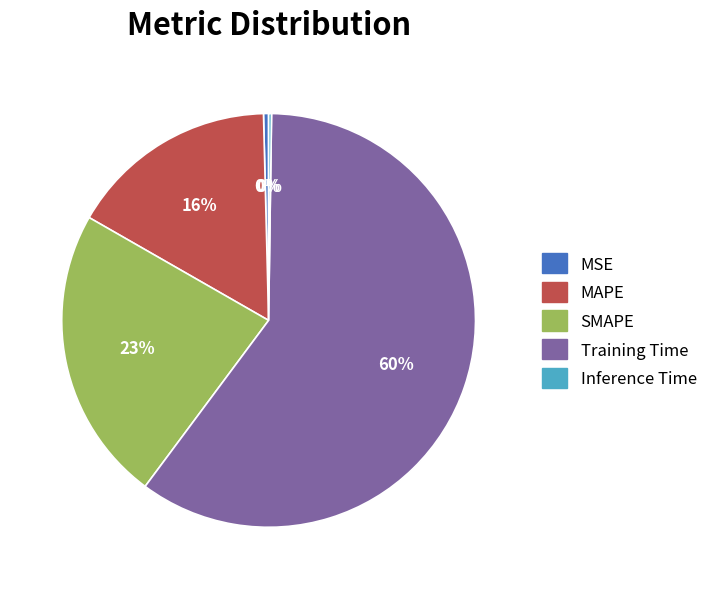

Which has a higher value, MAPE or SMAPE?

SMAPE